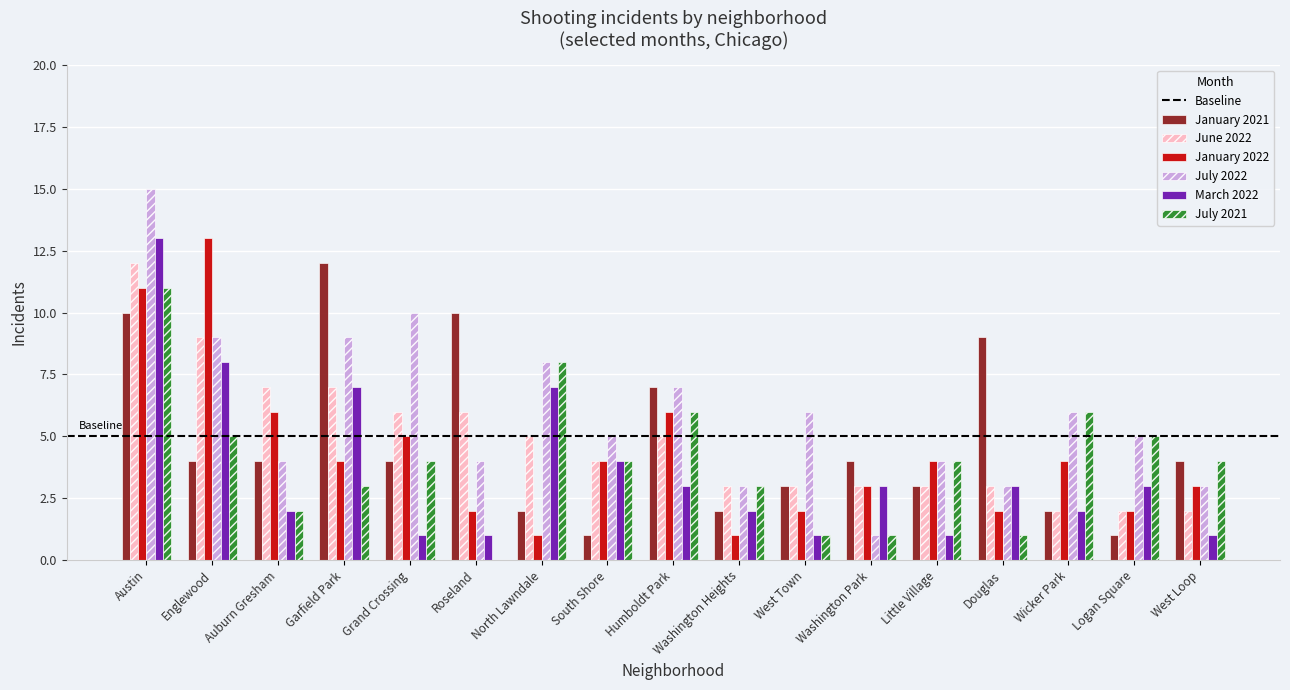

What is the total value across all series at Roseland?

23